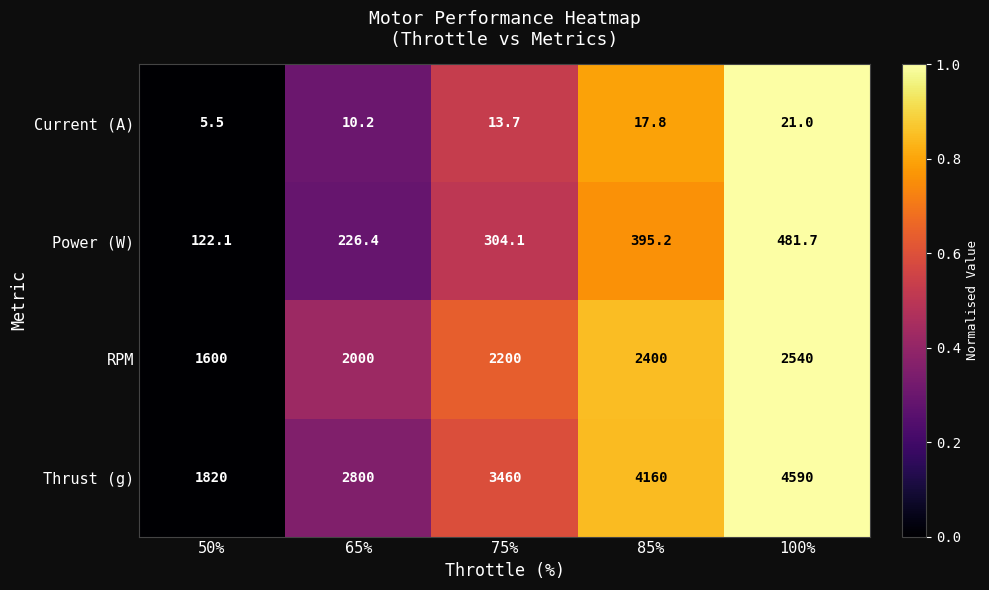

How many distinct data groups are displayed?

4